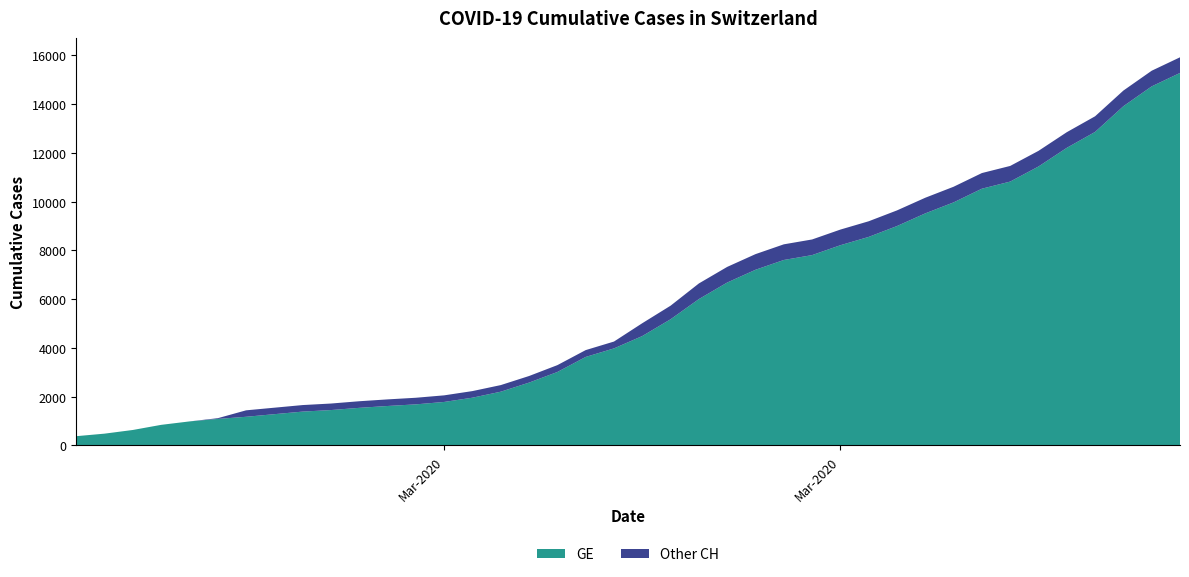

Reading left to right, list all the values displayed in this chart.

GE: 375	479	630	840	981	1083	1171	1278	1384	1447	1538	1614	1681	1780	1955	2201	2574	3010	3627	3978	4485	5174	6002	6681	7205	7607	7807	8213	8554	9000	9520	9971	10533	10825	11444	12210	12863	13919	14733	15284
CH: 375	479	630	840	981	1113	1436	1544	1652	1715	1809	1885	1952	2051	2226	2472	2845	3291	3908	4259	5012	5731	6644	7323	7847	8249	8449	8855	9196	9642	10162	10613	11175	11467	12086	12852	13505	14561	15375	15926